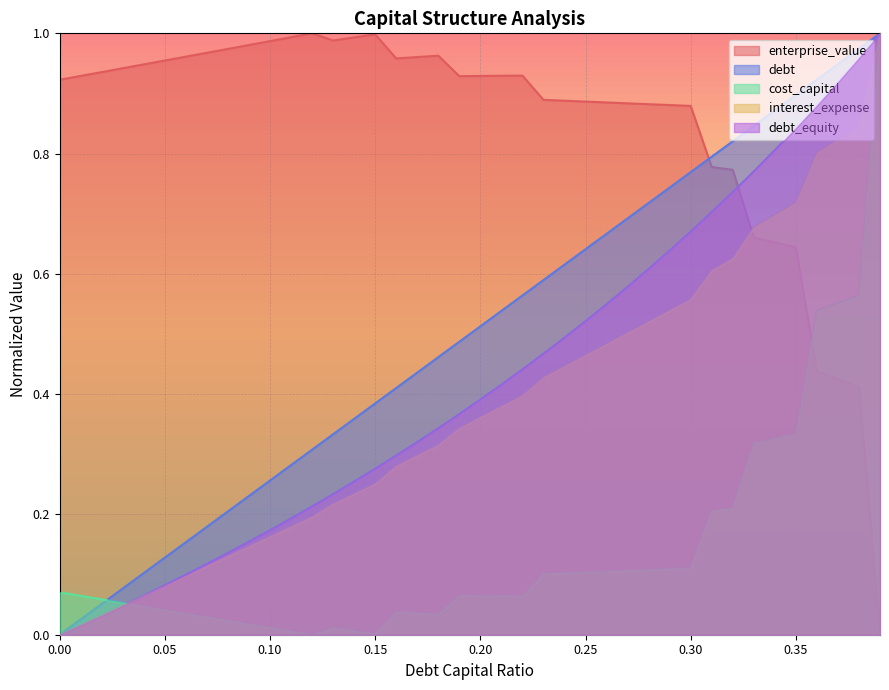

True or false: debt_equity and enterprise_value cross at least once.

True